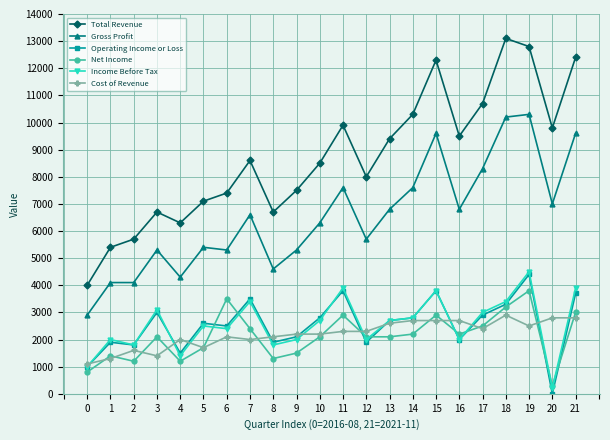

True or false: Total Revenue has more than 1 points higher than both neighbors.

True